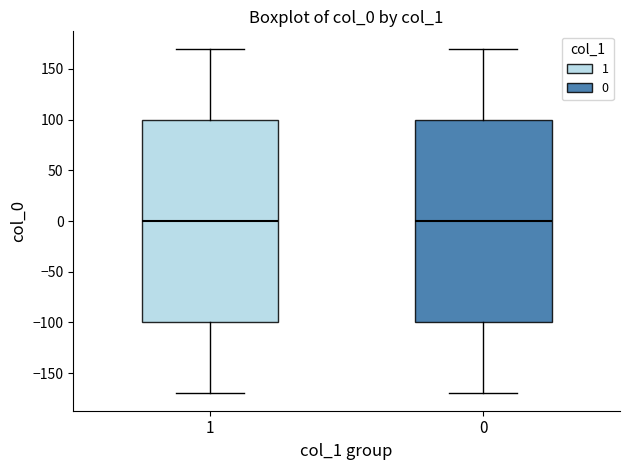

Reading left to right, transcribe this box plot: for each box, give where its median line is, the range the box spans, and where its two whiskers end, as read against the y-axis. The values are not printed on the chart, so give them approximately, as read against the axis.

1: median 0, box -100 to 100, whiskers -170 to 170
0: median 0, box -100 to 100, whiskers -170 to 170